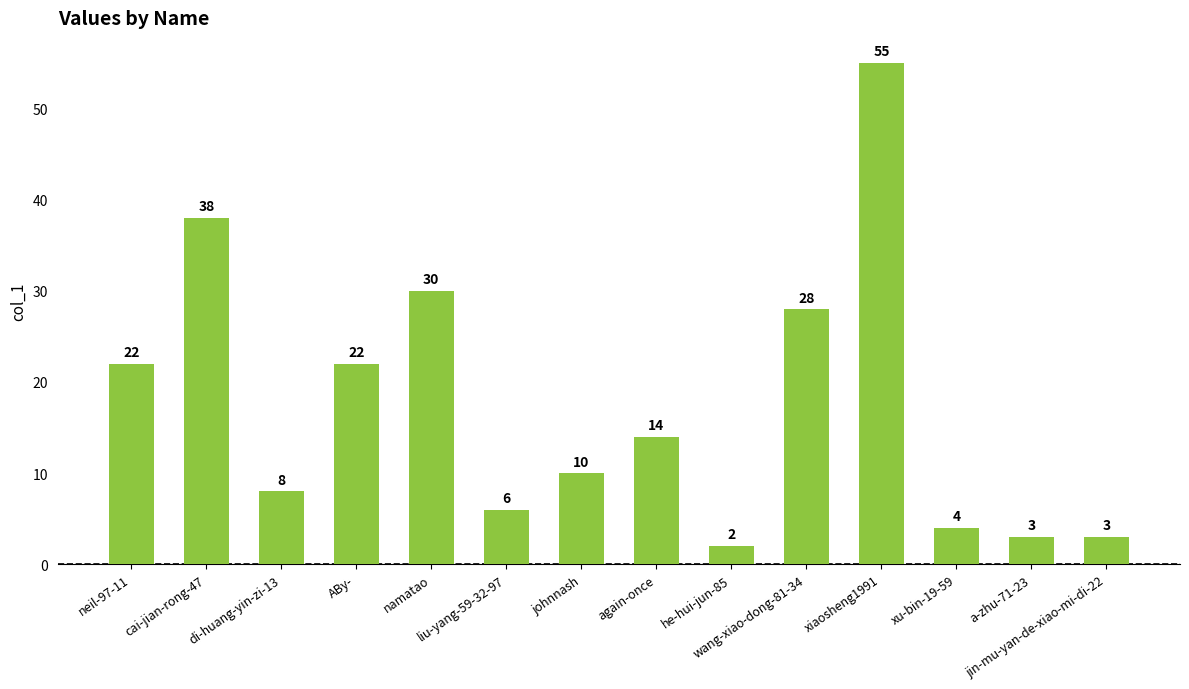

How many bars are there in total?

14